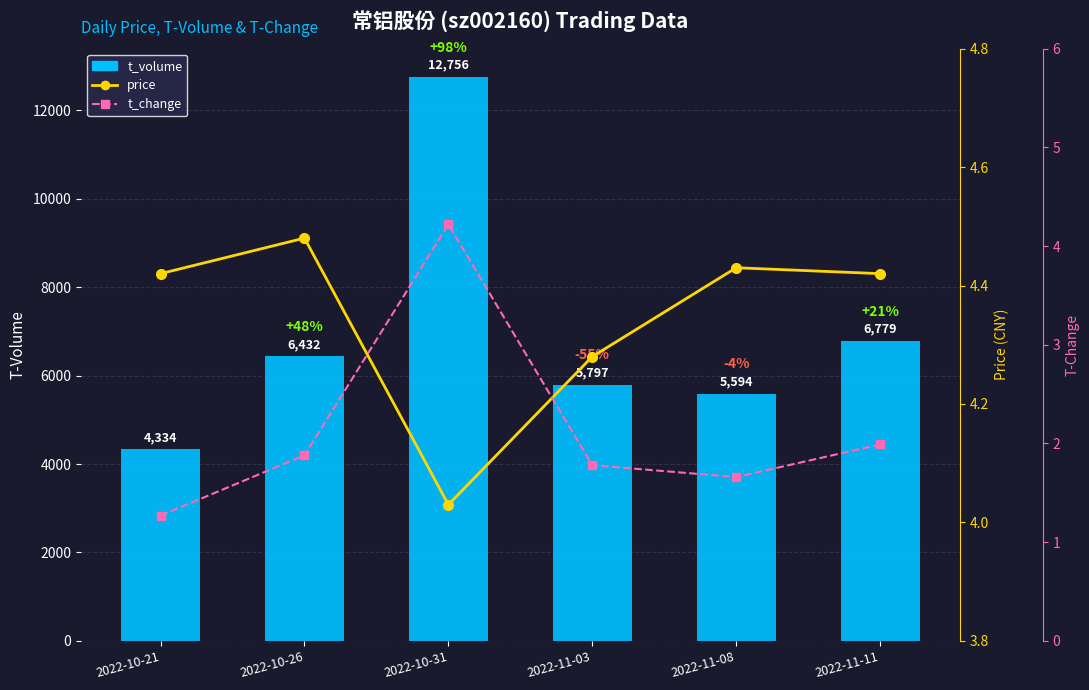

What is the value of the price bar at the 6th from the left?

4.4